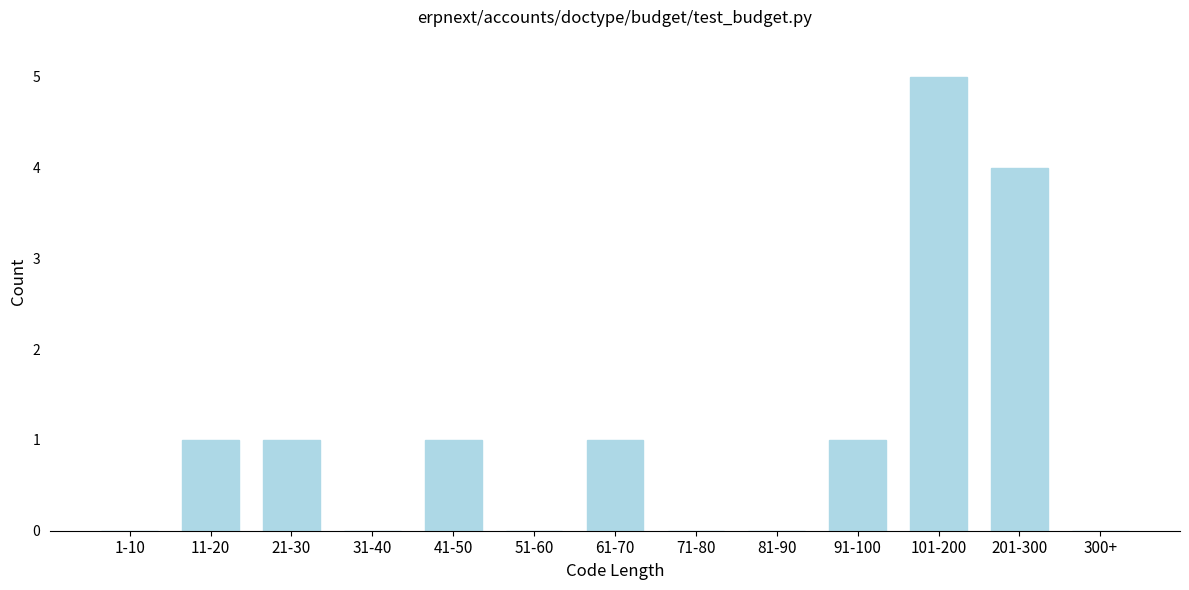

Reading left to right, transcribe all the data shown in this chart.

1-10=0	11-20=1	21-30=1	31-40=0	41-50=1	51-60=0	61-70=1	71-80=0	81-90=0	91-100=1	101-200=5	201-300=4	300+=0